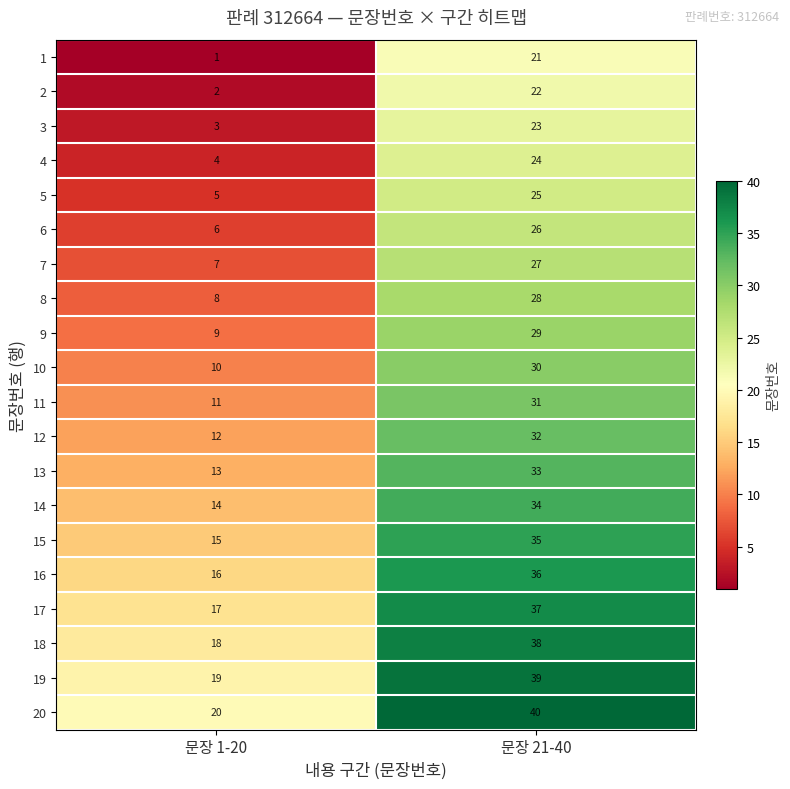

What is the spread (max minus min) of values at 문장 21-40?

19